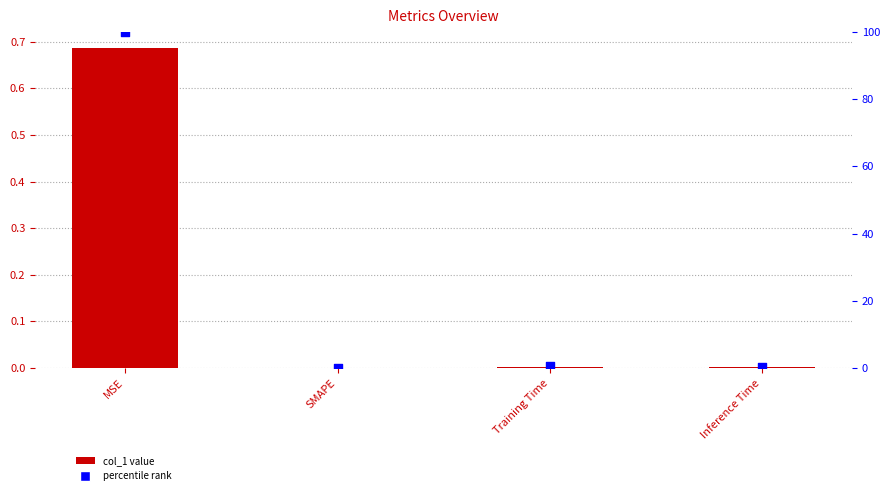

Which series reaches the maximum Y coordinate?

percentile rank